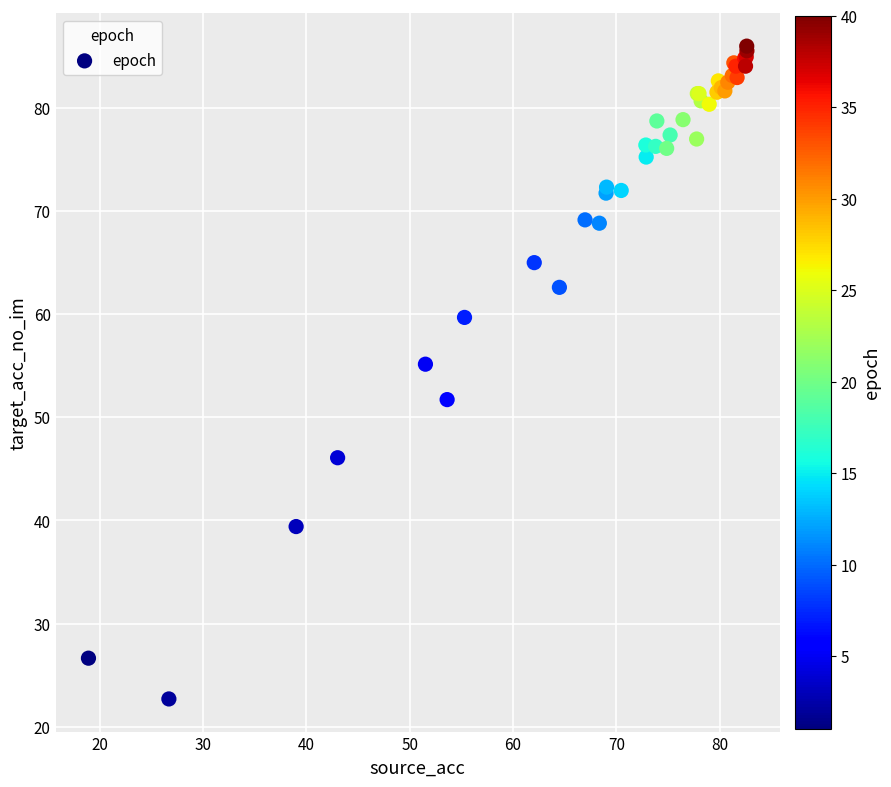

What Y value in the scatter plot is closest to 54?

55.2